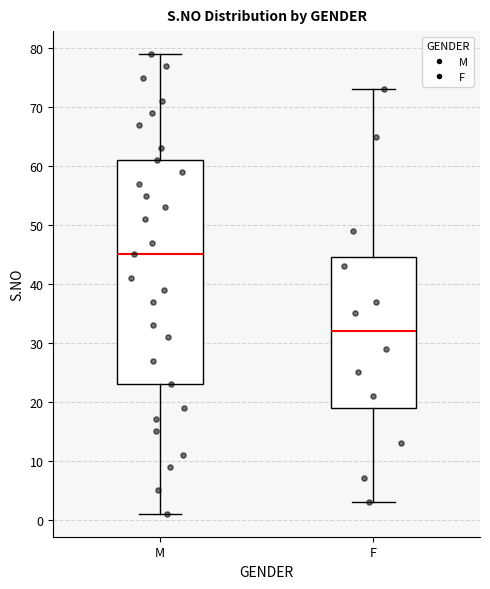

Comparing the boxes themselves (not the whiskers), which one is the tallest?

M